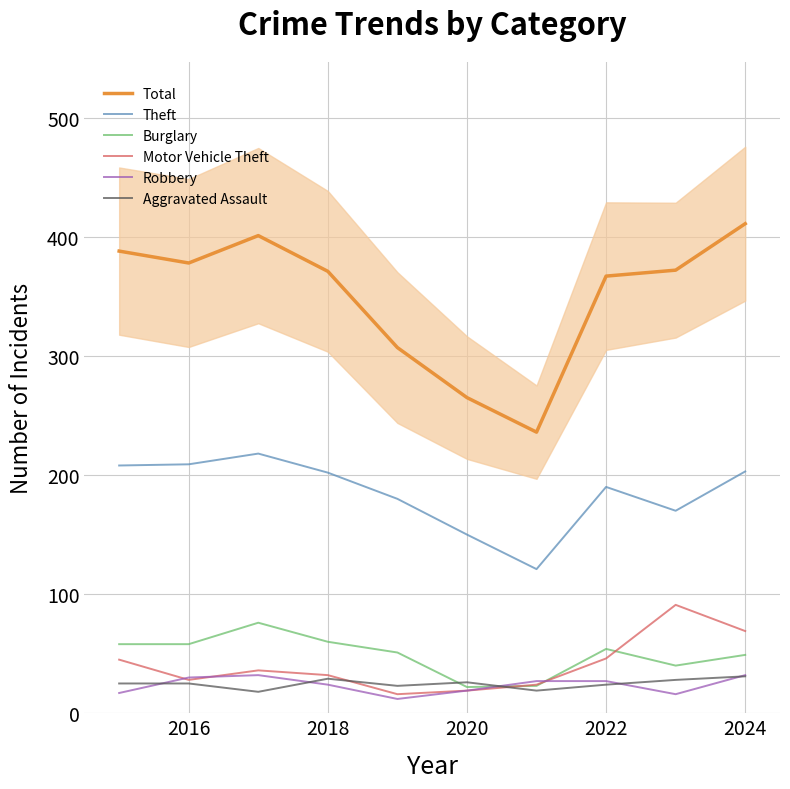

Is it true that Theft equals 202 at 2018?

True